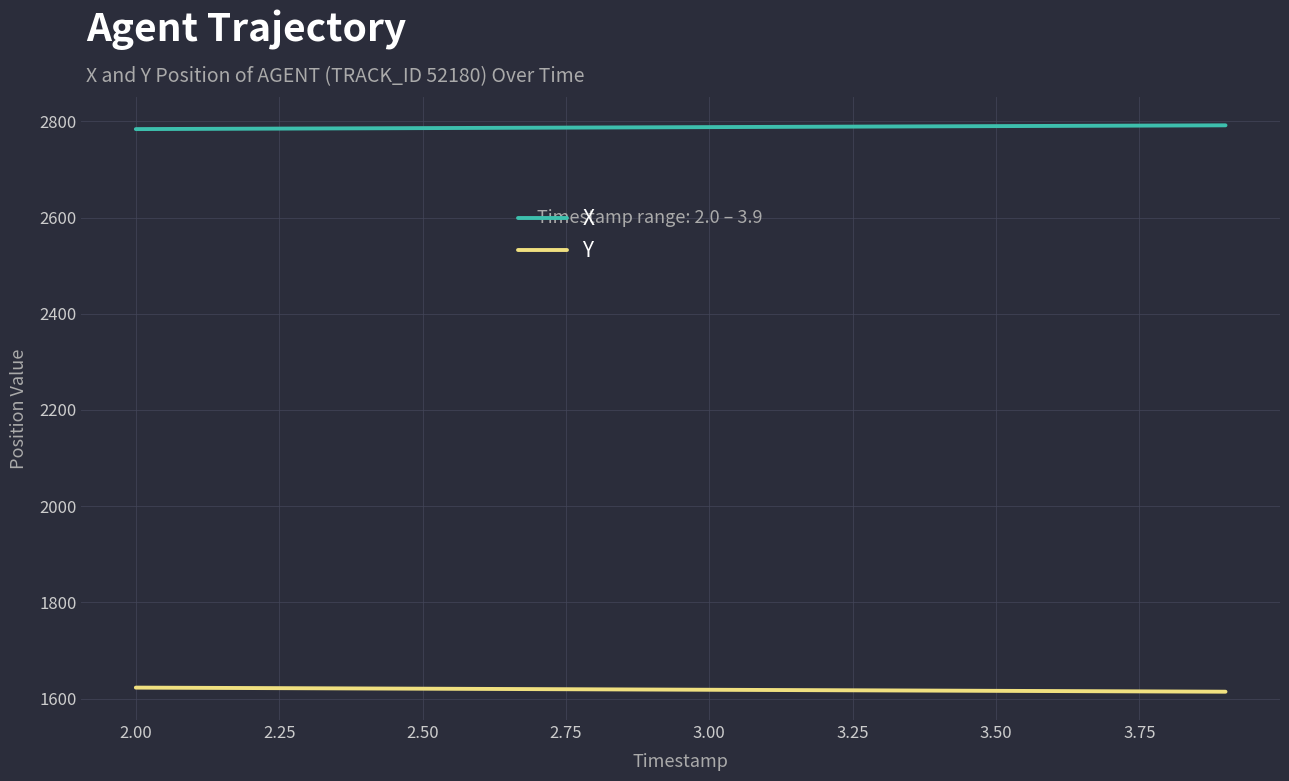

What is the highest value of the Y series?

1622.7